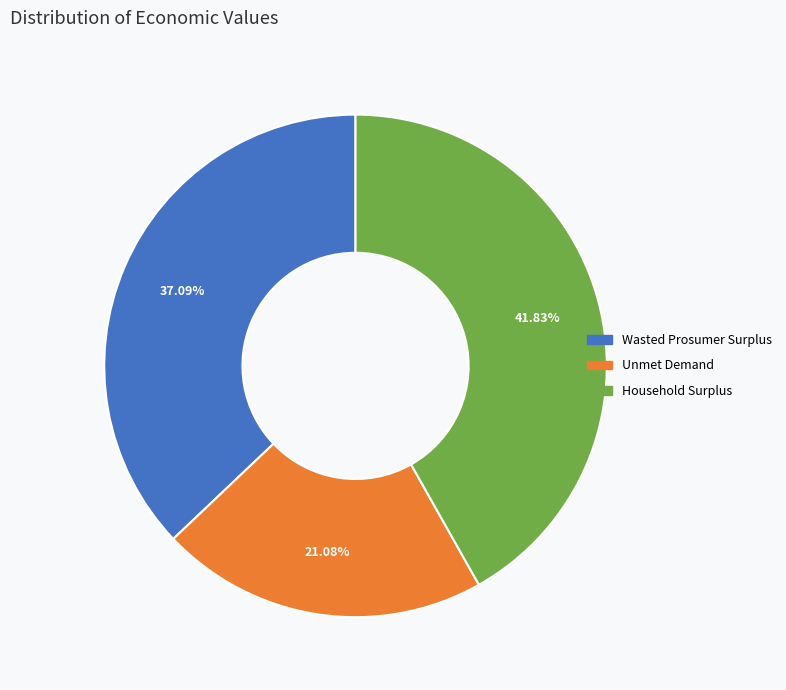

Does Unmet Demand represent more than half of the total?

No